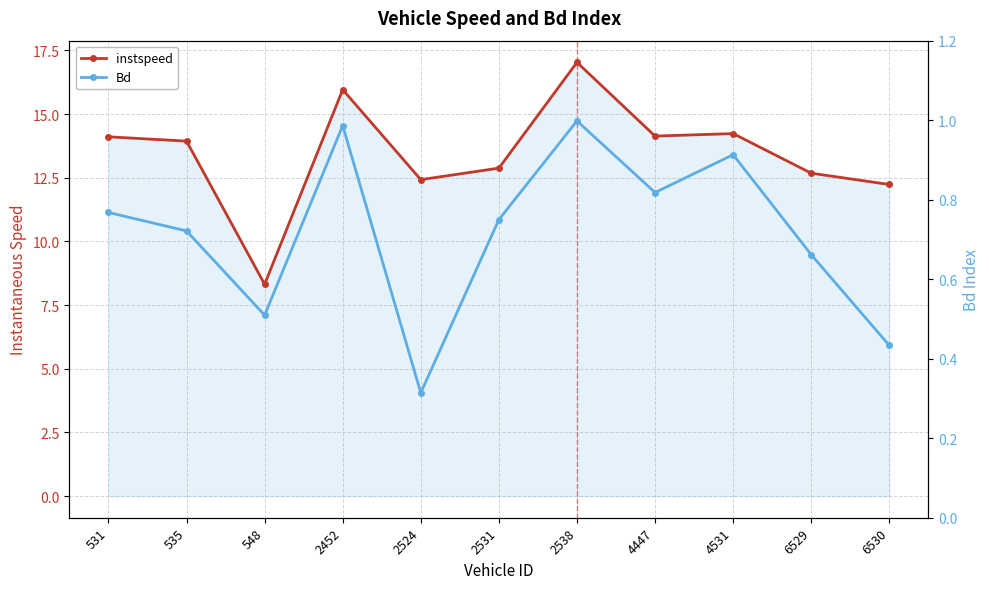

Where is Bd nearest to the value 0?

2524